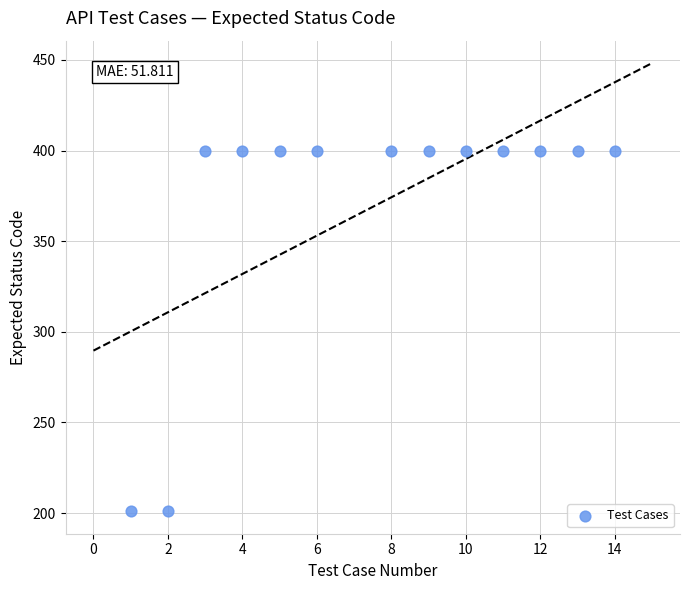

What is the range of X values (max minus min)?

13